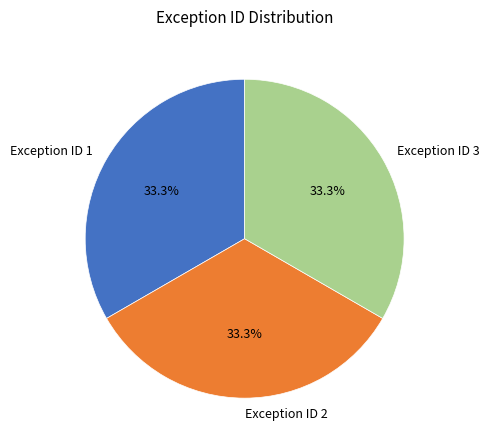

What percentage is NOT represented by Exception ID 2?

66.7%